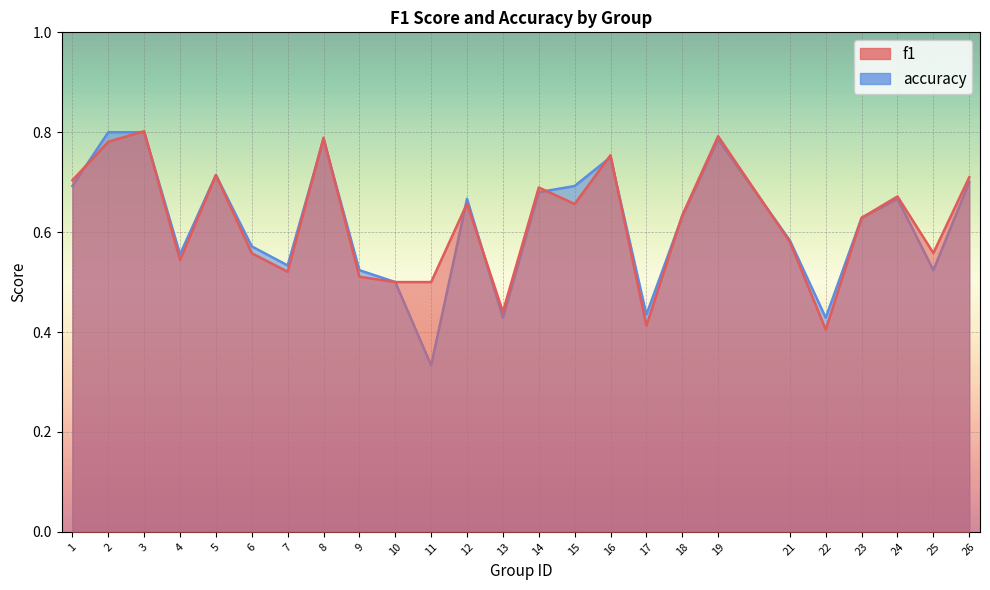

True or false: f1 has more than 0 points higher than both neighbors.

True